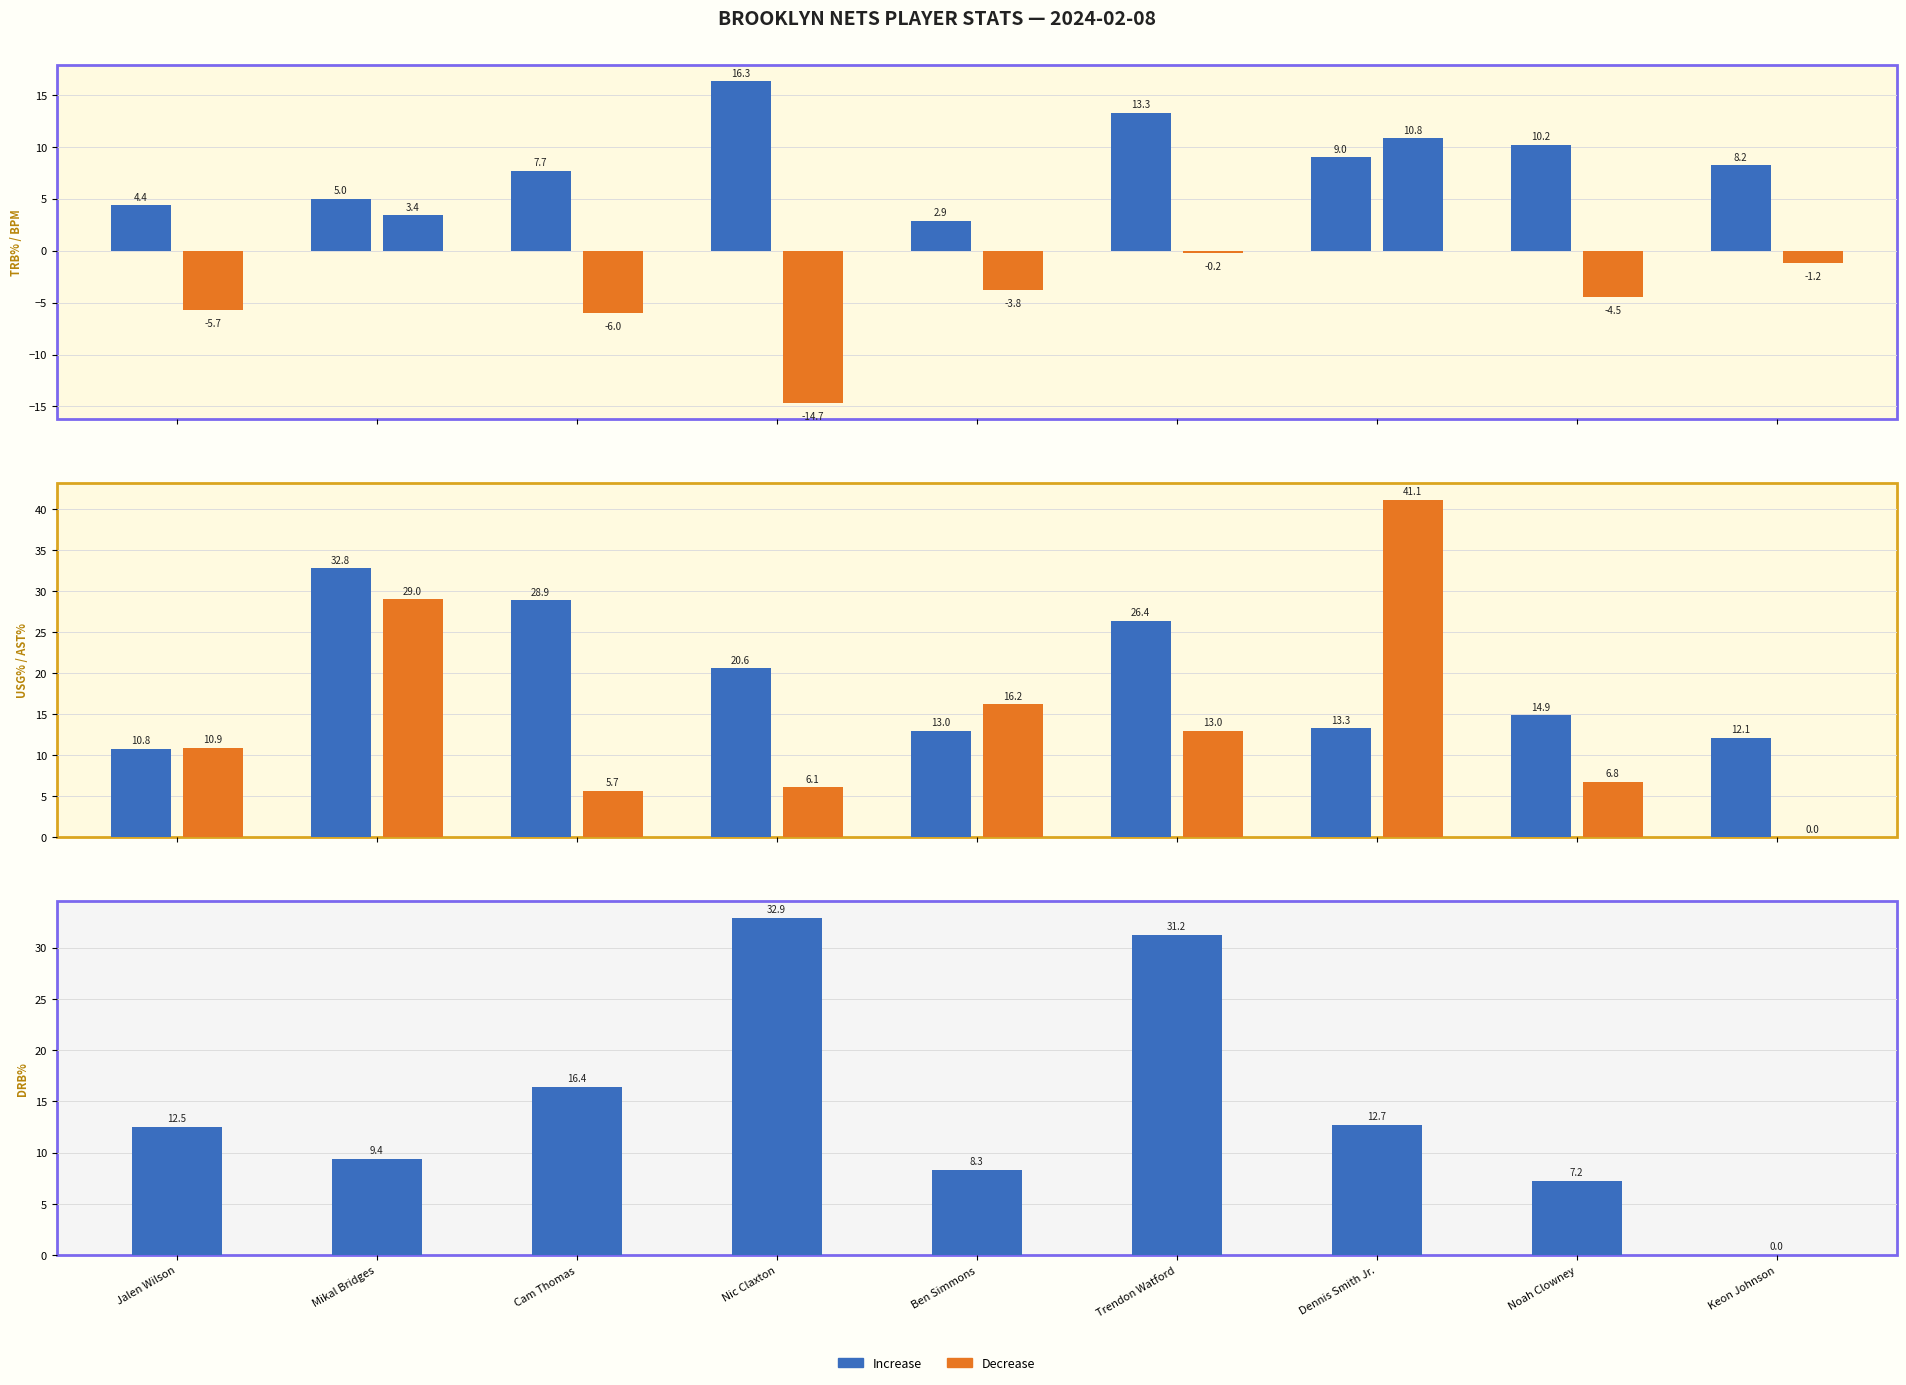

How many groups of bars are there?

9